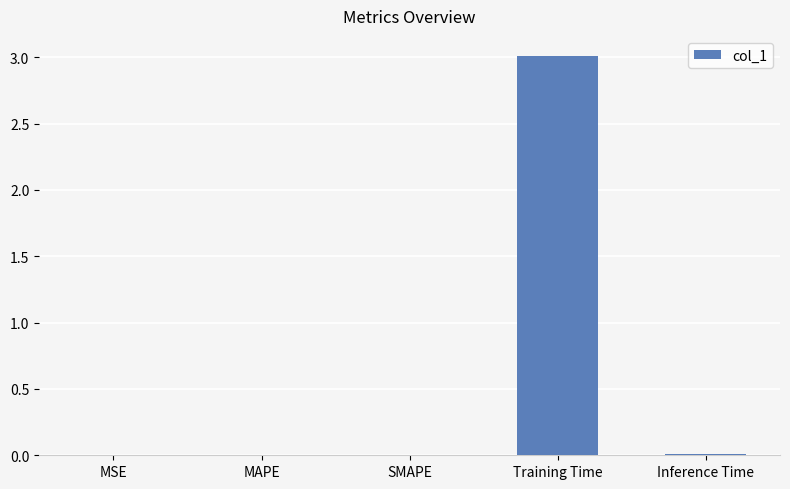

The value at MSE is 0.0. True or false?

True